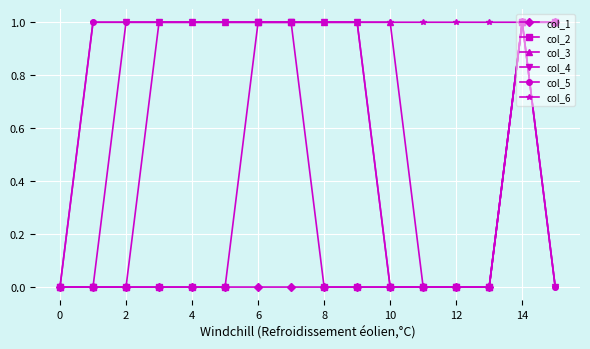

What is the value of the col_4 point at the 7th from the left?

1